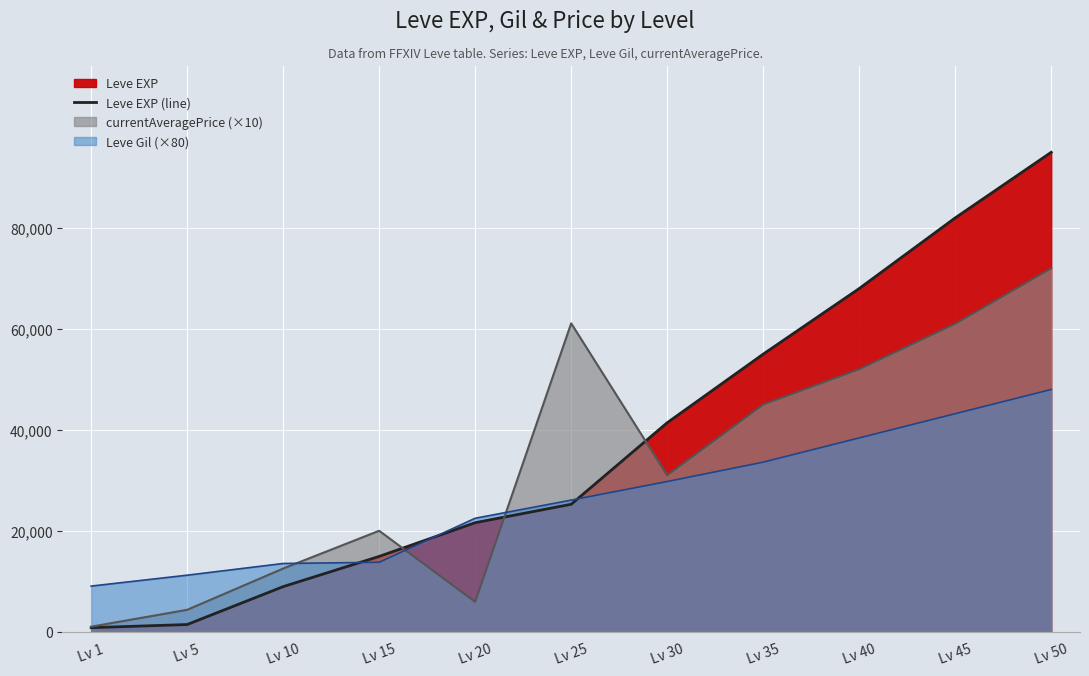

Is it true that the value at Lv 30 is 41410?

True